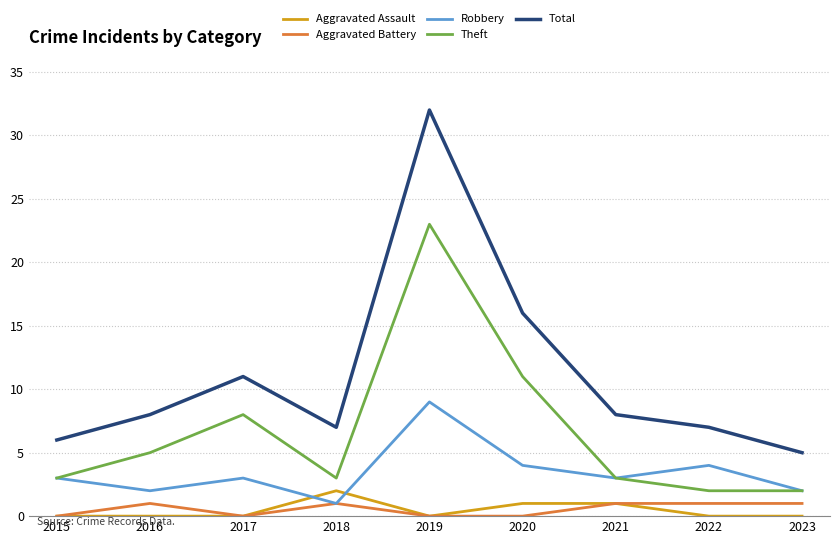

Which series has the widest spread of values?

Total